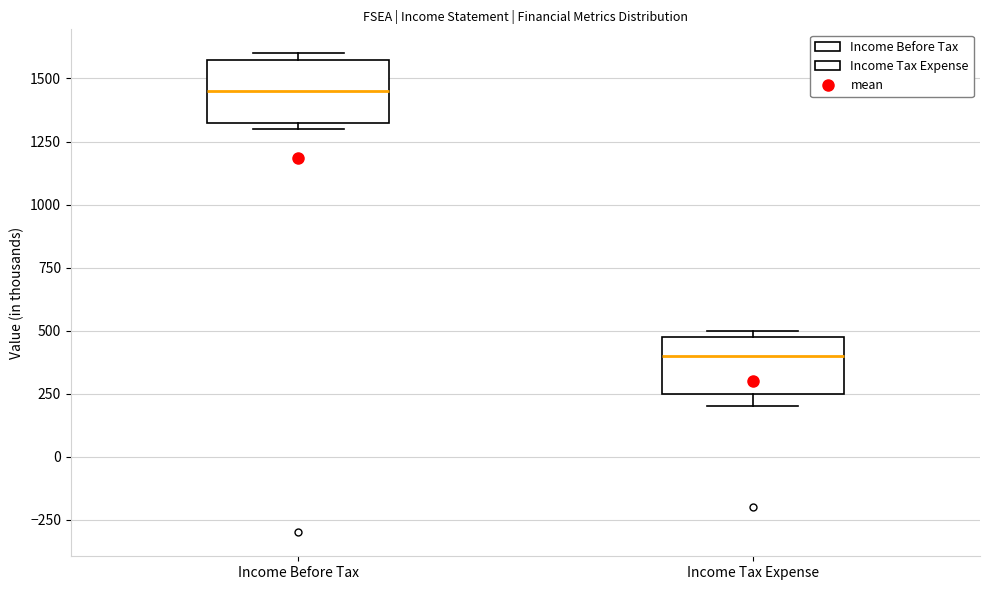

Where is the upper edge of the box for Income Before Tax on the y-axis? The values are not printed on the chart, so give them approximately, as read against the axis.

1600